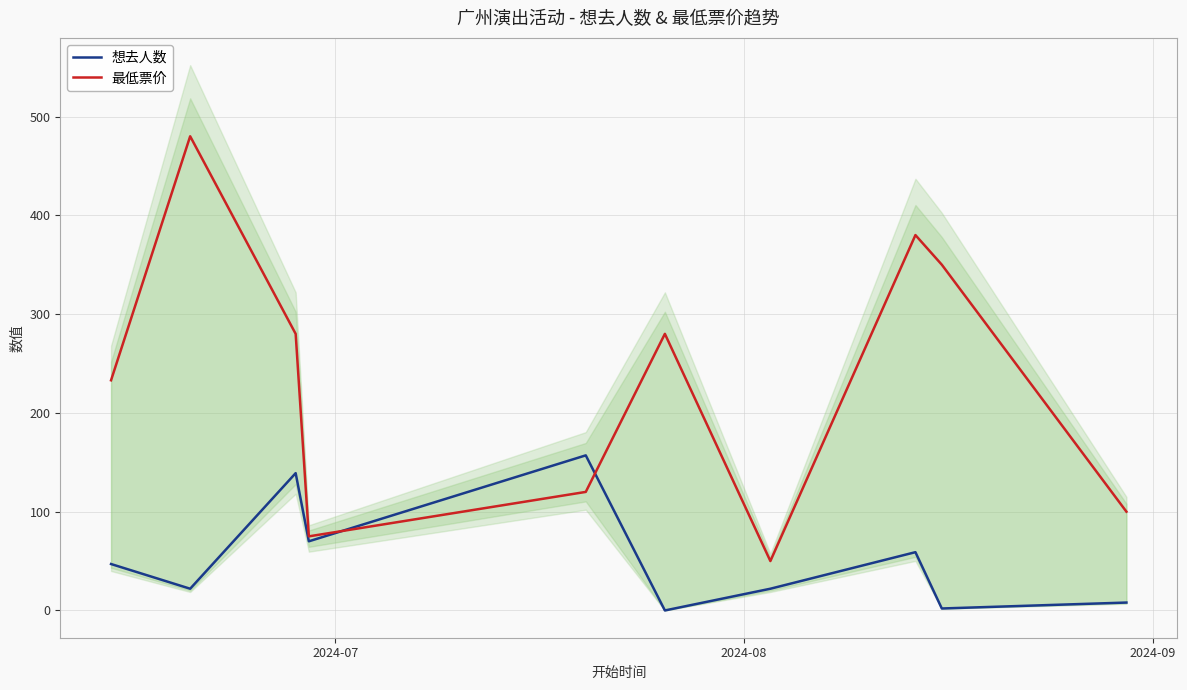

What is the minimum value for 最低票价?

50